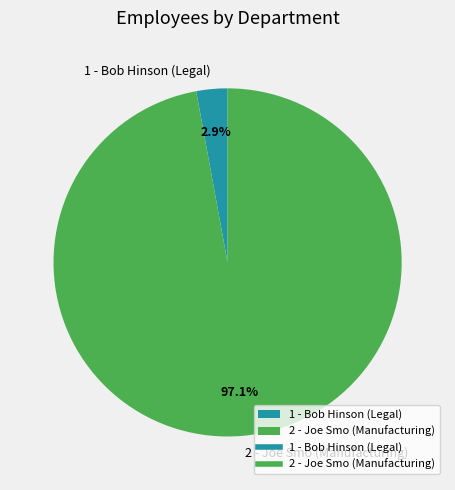

What percentage is the 1 - Bob Hinson (Legal) slice, to the nearest percent?

3%